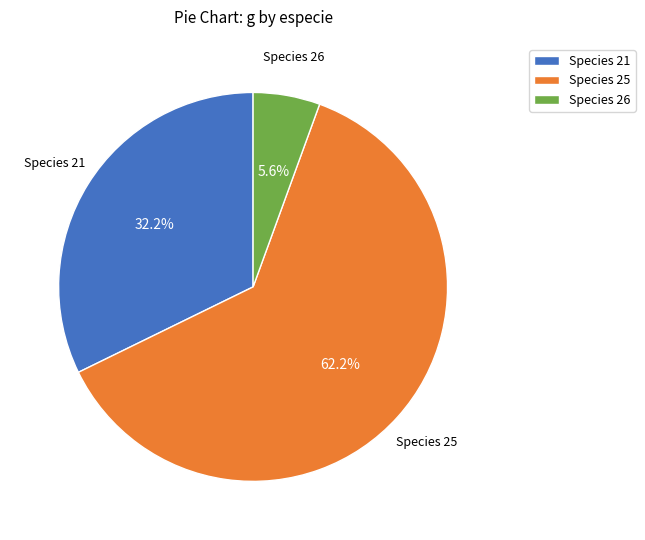

Between Species 21 and Species 26, which is larger?

Species 21